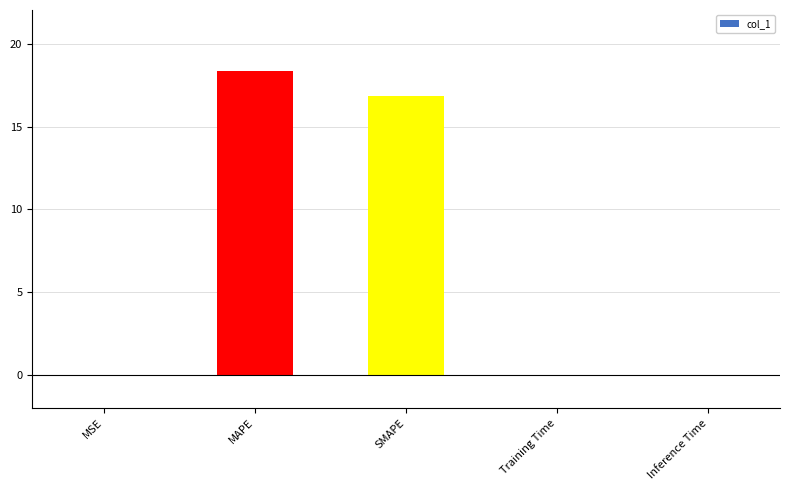

What is the sum of all values?

35.2